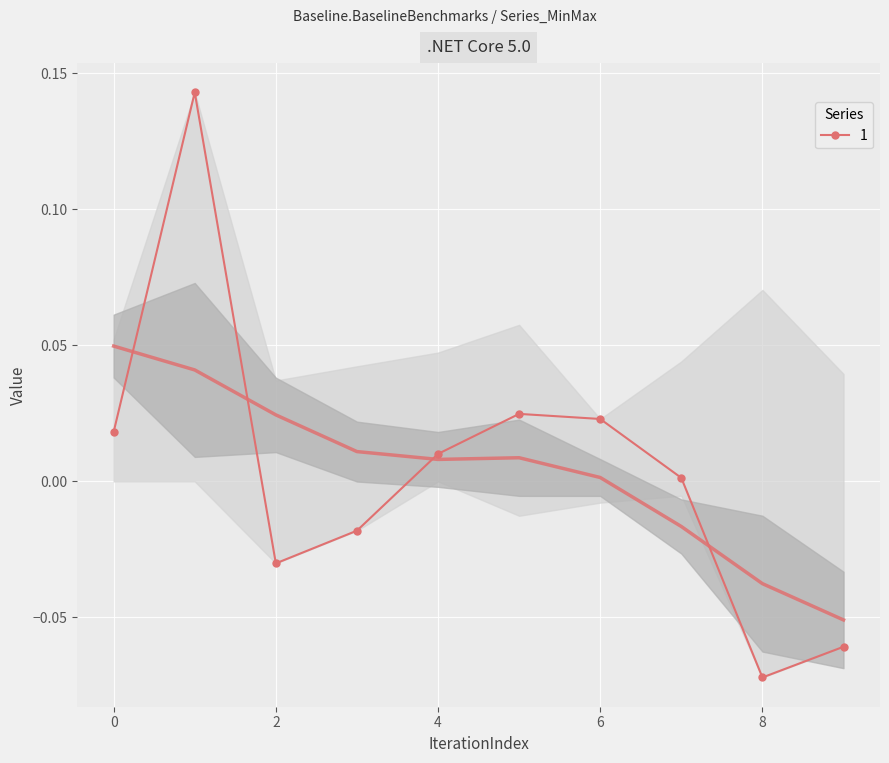

In 1, how many points are lower than both neighbors (excluding endpoints)?

2